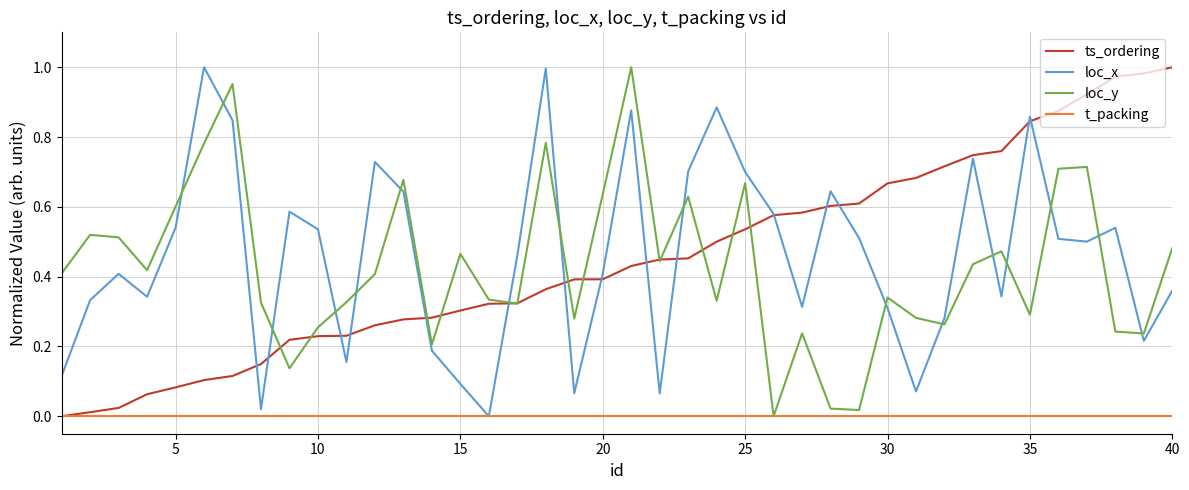

How many categories are shown in the chart?

40